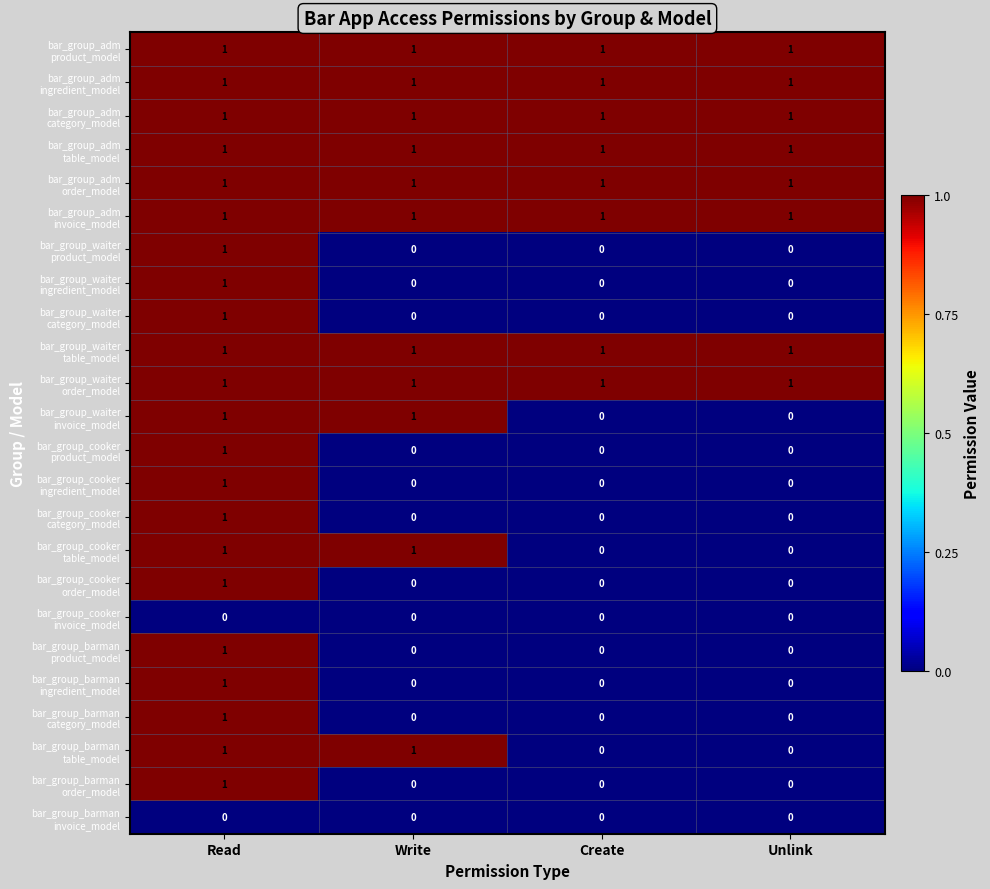

What is the total value across all series at Write?

11